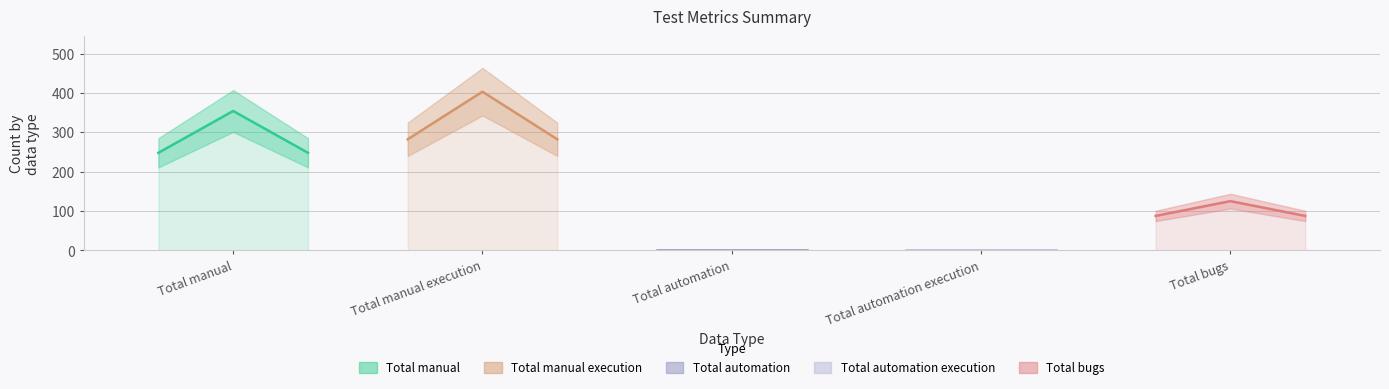

Rank the series at Total automation from lowest to highest value.

Total automation, Total automation execution, Total bugs, Total manual, Total manual execution